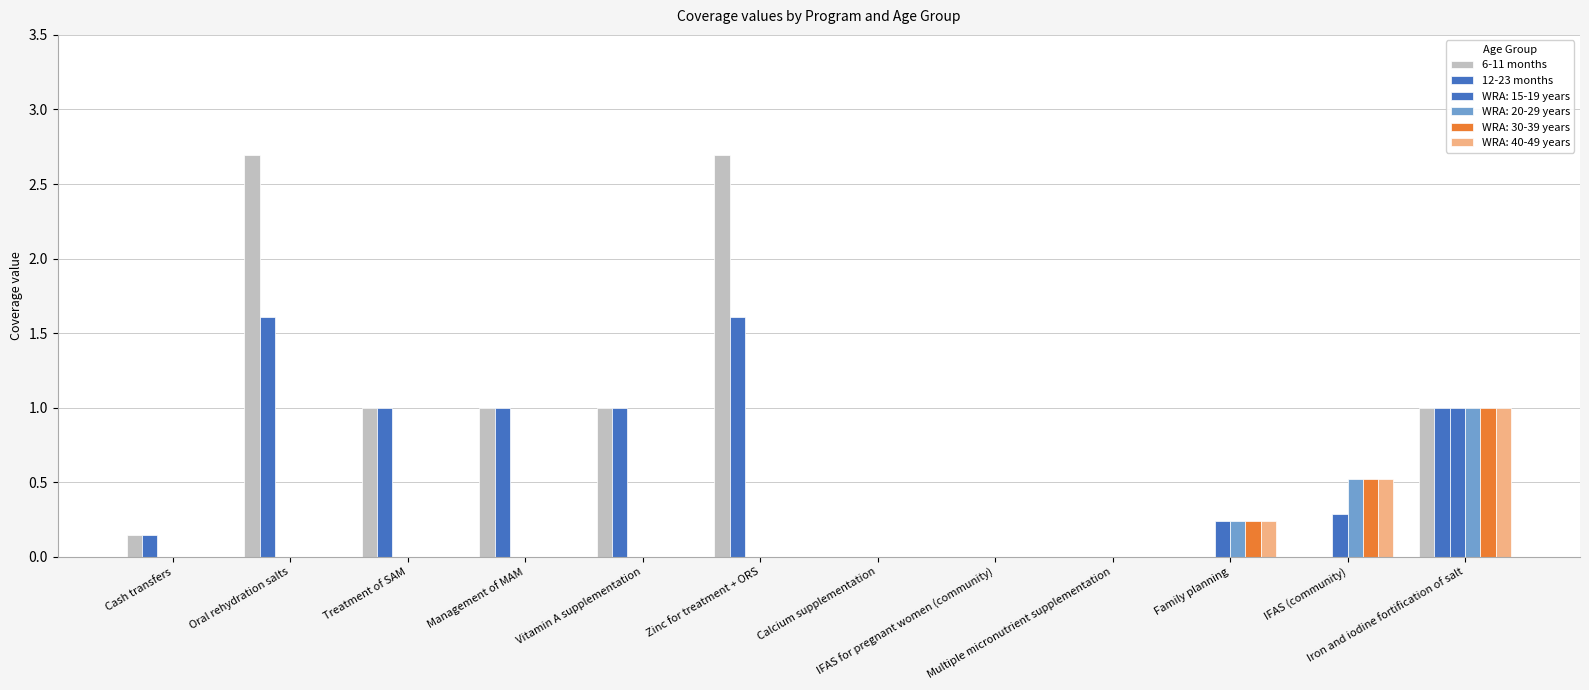

The value of 12-23 months at Family planning is 0.0. True or false?

True